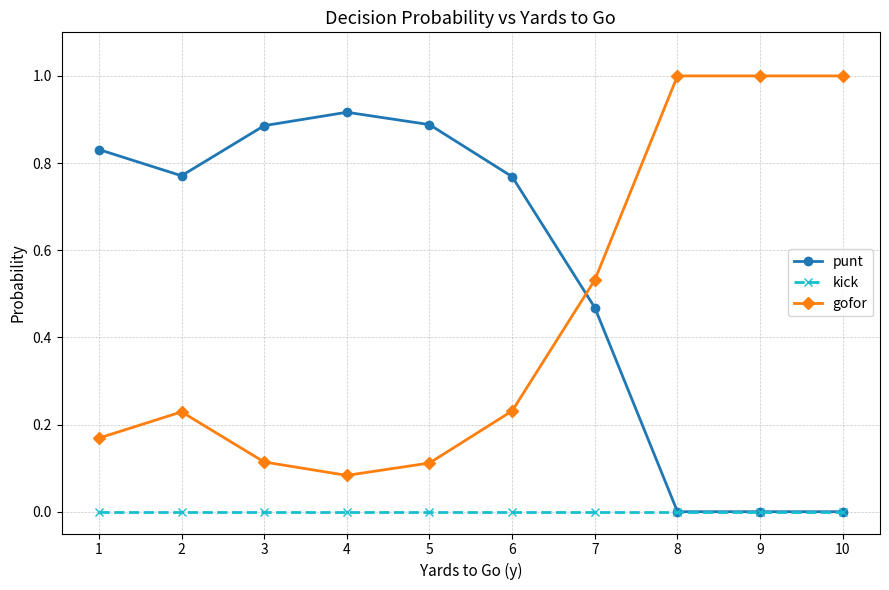

What are all the series names shown in the legend?

punt, kick, gofor